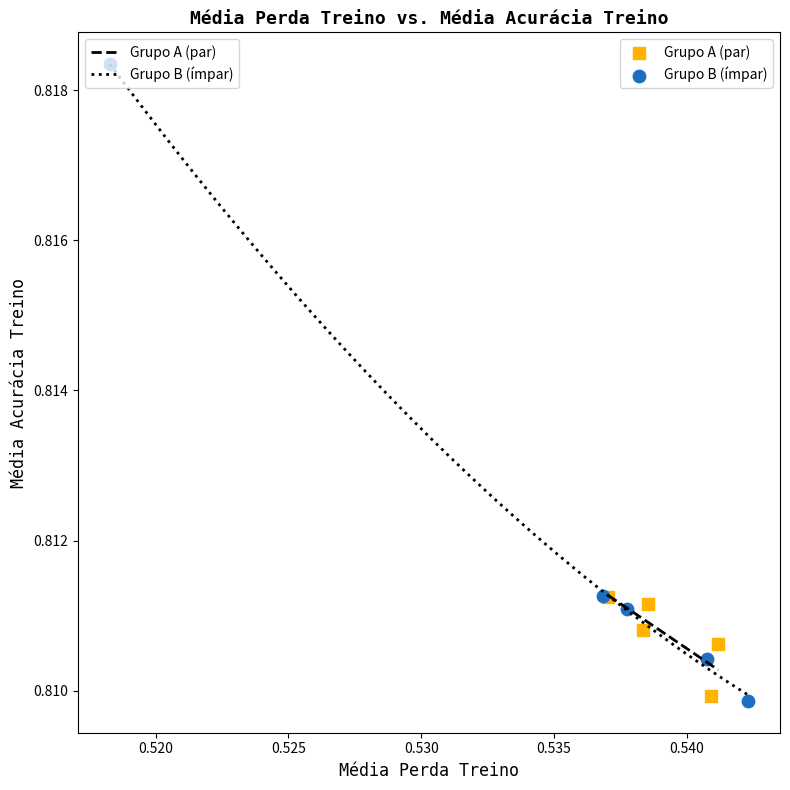

Which series has the largest Y range (max minus min)?

Grupo B (ímpar)